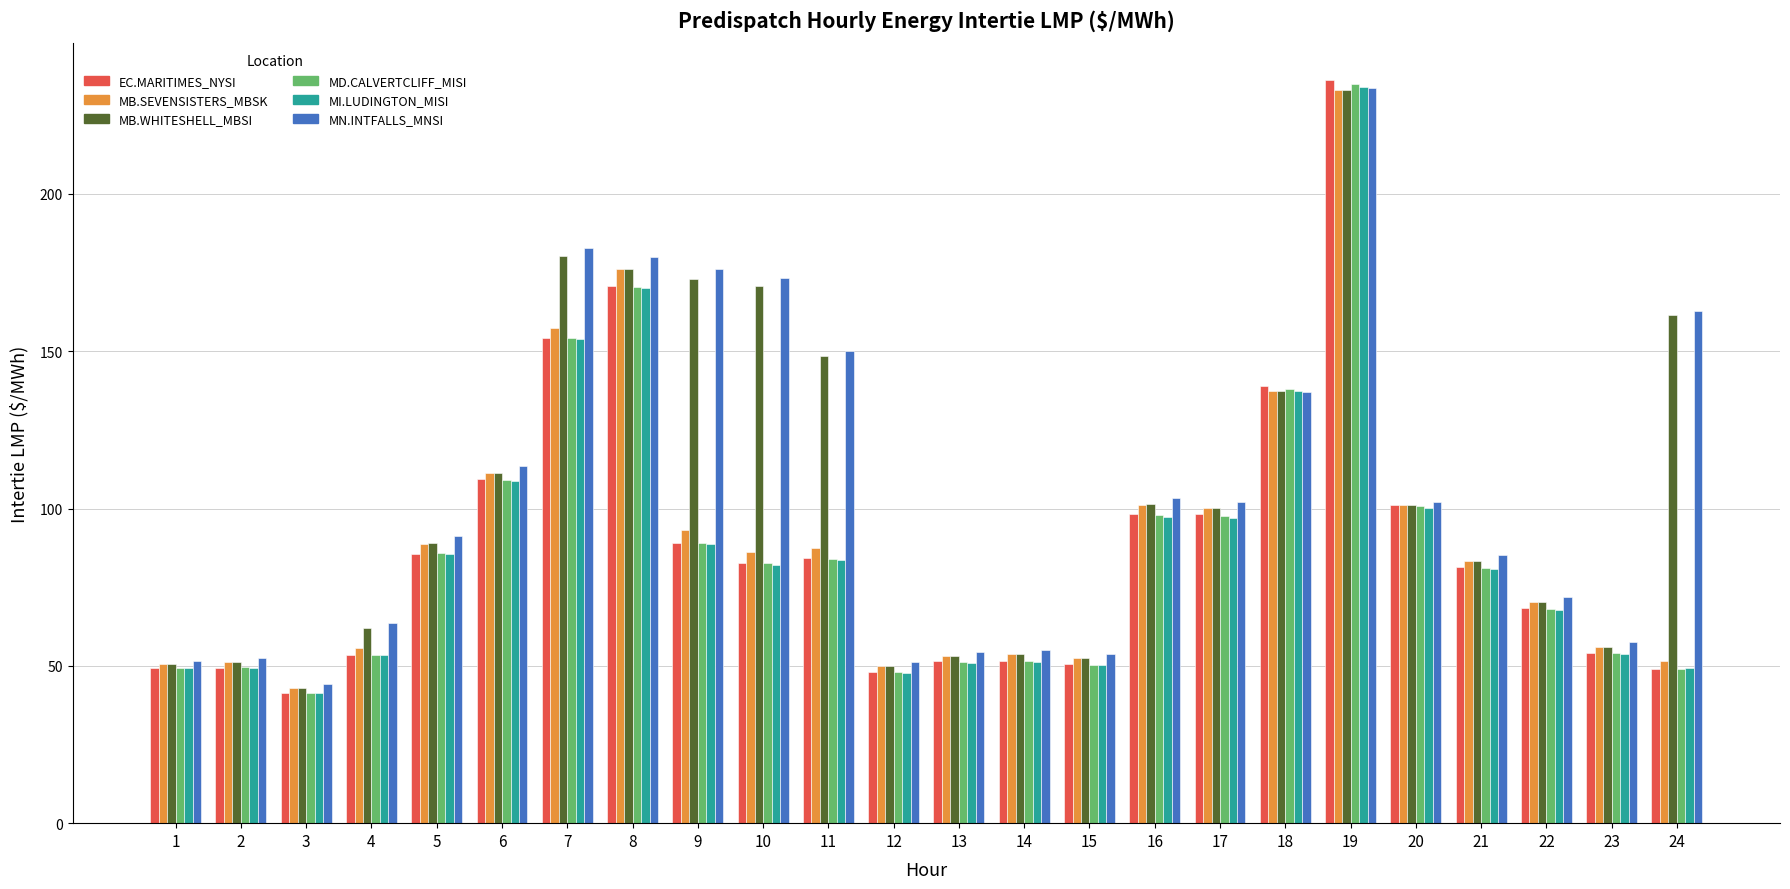

Between 5 and 21, which series saw the biggest shift?

MN.INTFALLS_MNSI